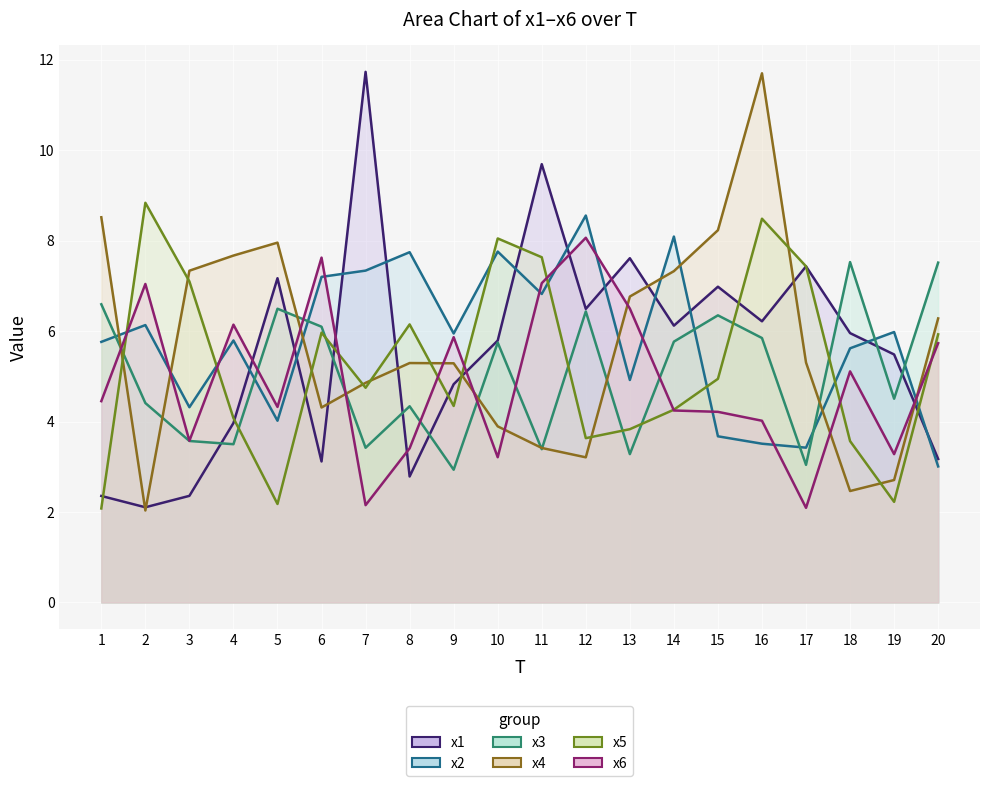

At which label is x6 closest to 5?

18